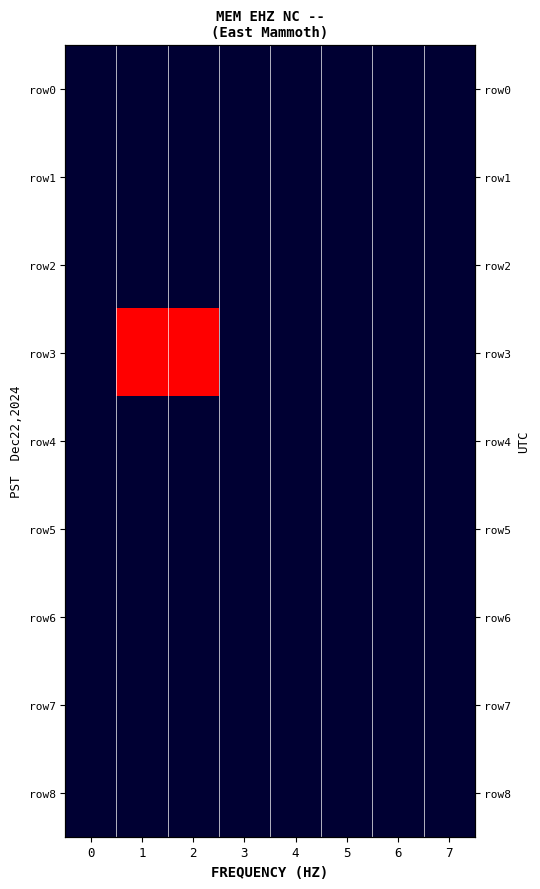

What is the total value across all series at 1?

11000000